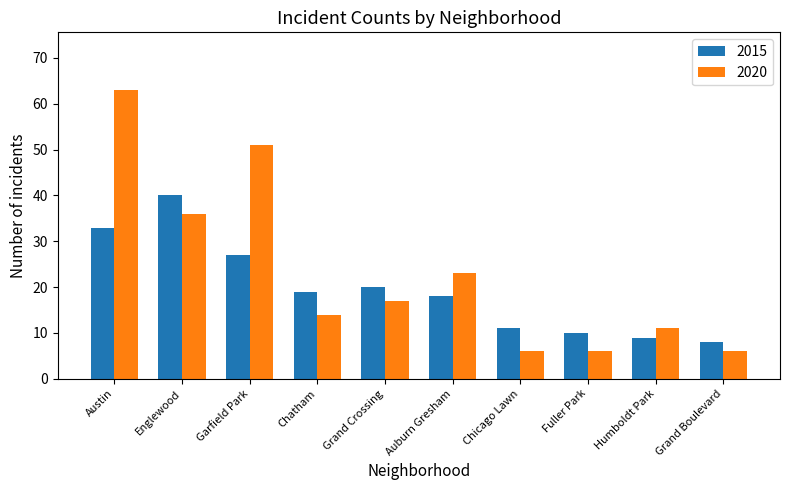

How many values in the 2020 series are below 17?

5